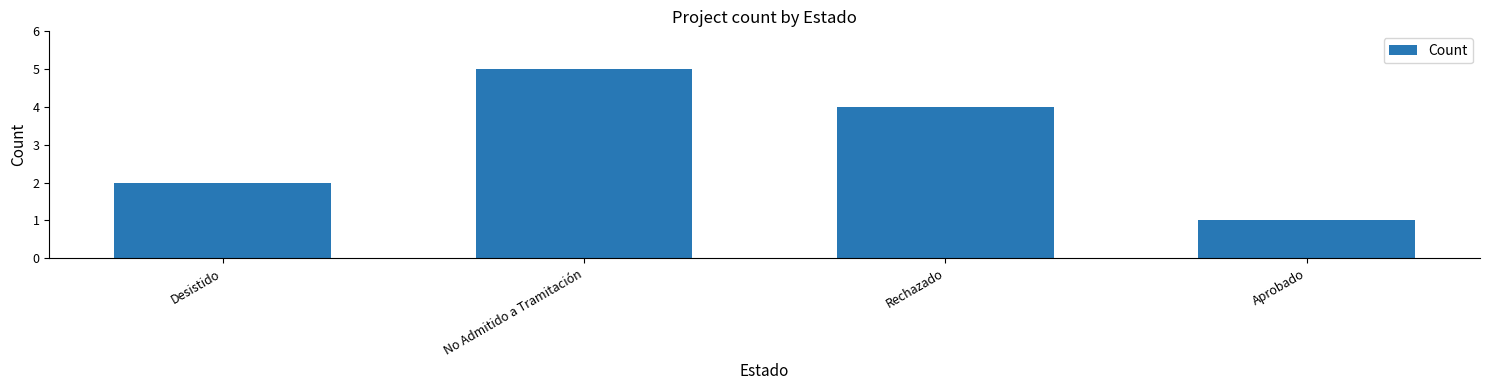

Reading left to right, list all the values displayed in this chart.

Desistido=2	No Admitido a Tramitación=5	Rechazado=4	Aprobado=1